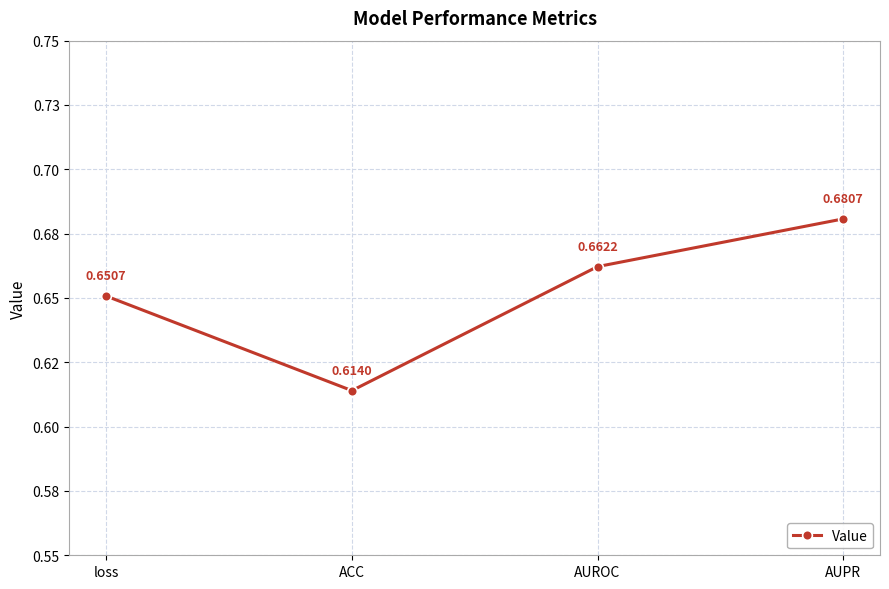

What is the value of the 1st point from the left?

0.7